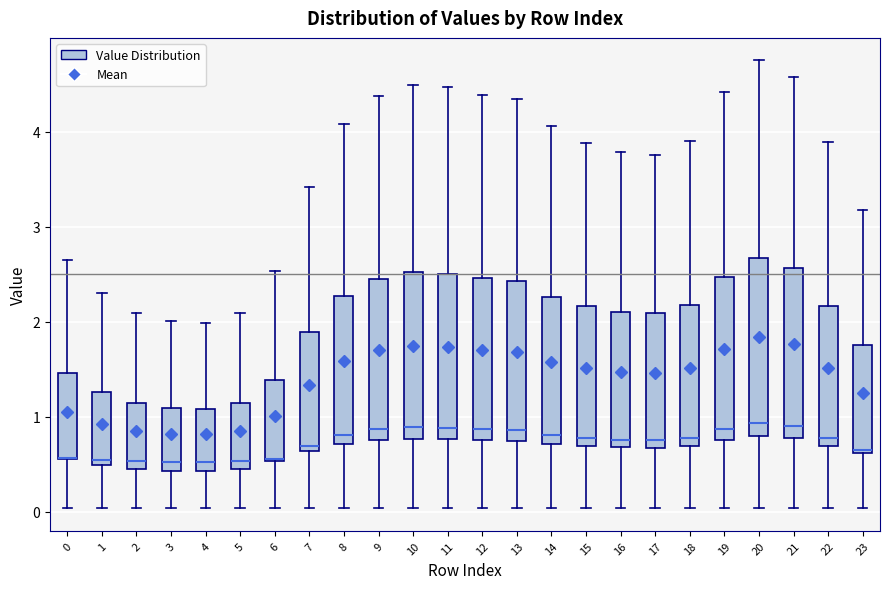

Reading left to right, read every box against the y-axis: the position of its median line, the range the box covers, and the ends of its whiskers. The values are not printed on the chart, so give them approximately, as read against the axis.

0: median 0.6 (drawn on the box's lower edge), box 0.5 to 1.5, whiskers 0.0 to 2.7
1: median 0.5 (just above the box's lower edge), box 0.5 to 1.3, whiskers 0.0 to 2.3
2: median 0.5, box 0.4 to 1.1, whiskers 0.0 to 2.1
3: median 0.5, box 0.4 to 1.1, whiskers 0.0 to 2.0
4: median 0.5, box 0.4 to 1.1, whiskers 0.0 to 2.0
5: median 0.5, box 0.4 to 1.1, whiskers 0.0 to 2.1
6: median 0.6, box 0.5 to 1.4, whiskers 0.0 to 2.5
7: median 0.7, box 0.6 to 1.9, whiskers 0.0 to 3.4
8: median 0.8, box 0.7 to 2.3, whiskers 0.0 to 4.1
9: median 0.9, box 0.8 to 2.5, whiskers 0.0 to 4.4
10: median 0.9, box 0.8 to 2.5, whiskers 0.0 to 4.5
11: median 0.9, box 0.8 to 2.5, whiskers 0.0 to 4.5
12: median 0.9, box 0.8 to 2.5, whiskers 0.0 to 4.4
13: median 0.9, box 0.7 to 2.4, whiskers 0.0 to 4.3
14: median 0.8, box 0.7 to 2.3, whiskers 0.0 to 4.1
15: median 0.8, box 0.7 to 2.2, whiskers 0.0 to 3.9
16: median 0.8, box 0.7 to 2.1, whiskers 0.0 to 3.8
17: median 0.7 (just above the box's lower edge), box 0.7 to 2.1, whiskers 0.0 to 3.8
18: median 0.8, box 0.7 to 2.2, whiskers 0.0 to 3.9
19: median 0.9, box 0.8 to 2.5, whiskers 0.0 to 4.4
20: median 0.9, box 0.8 to 2.7, whiskers 0.0 to 4.8
21: median 0.9, box 0.8 to 2.6, whiskers 0.0 to 4.6
22: median 0.8, box 0.7 to 2.2, whiskers 0.0 to 3.9
23: median 0.6 (just above the box's lower edge), box 0.6 to 1.8, whiskers 0.0 to 3.2